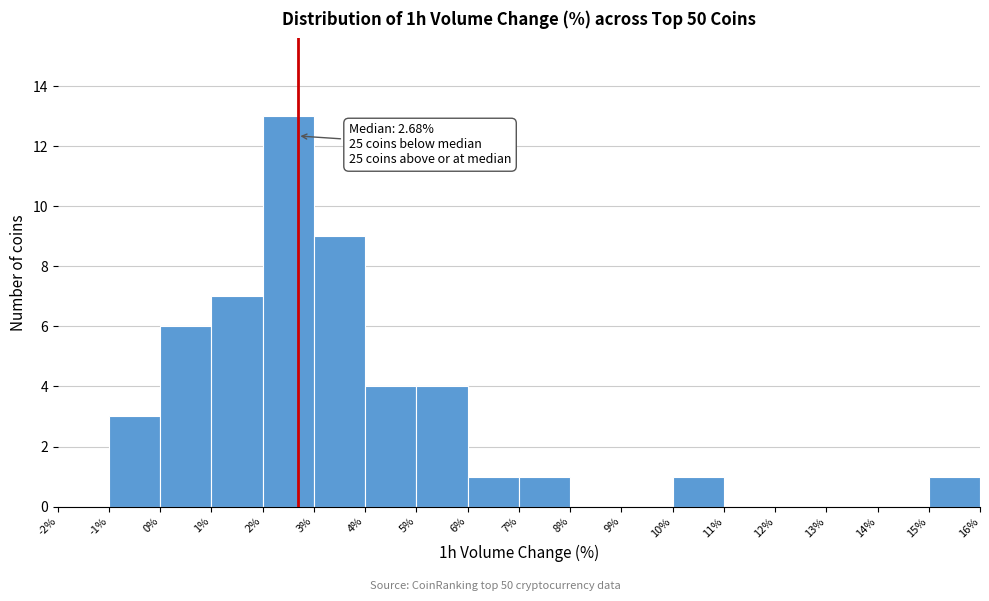

Over which range of the x-axis is the bar tallest?

2% to 3%